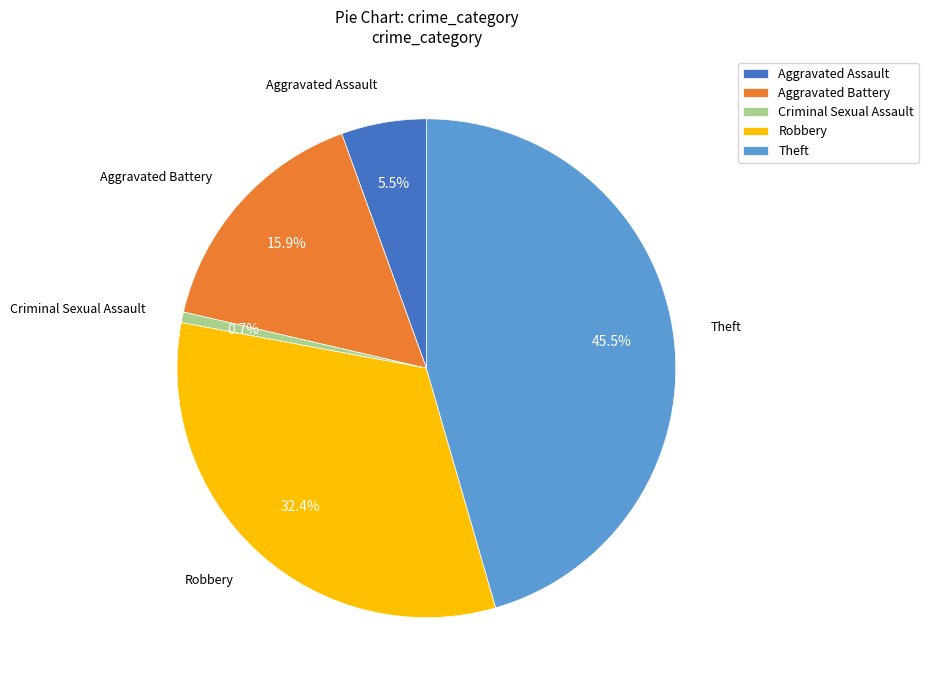

Which slice is the smallest?

Criminal Sexual Assault